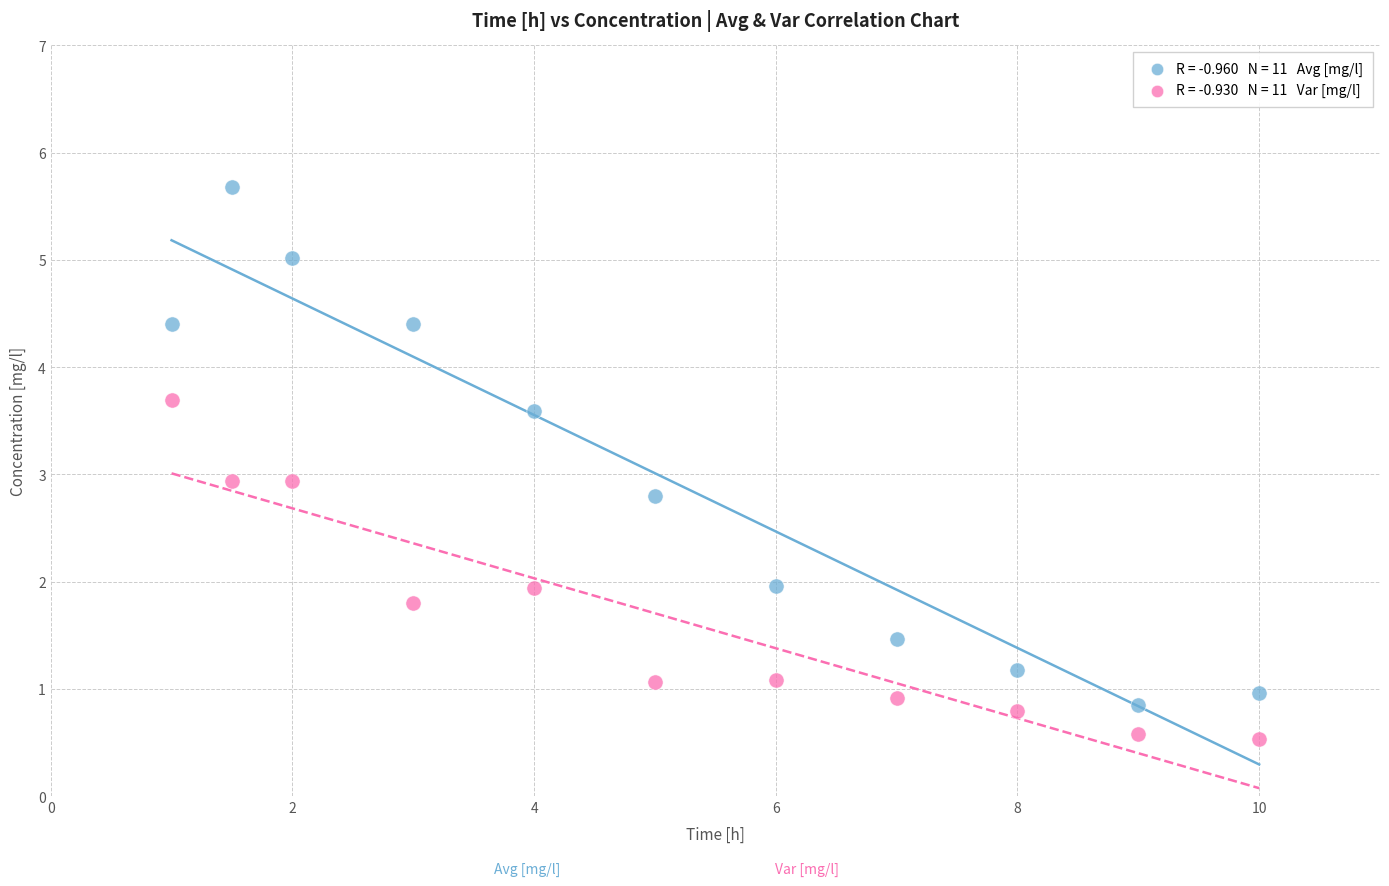

Across all data points, what is the range of Y values (max minus min)?

5.1